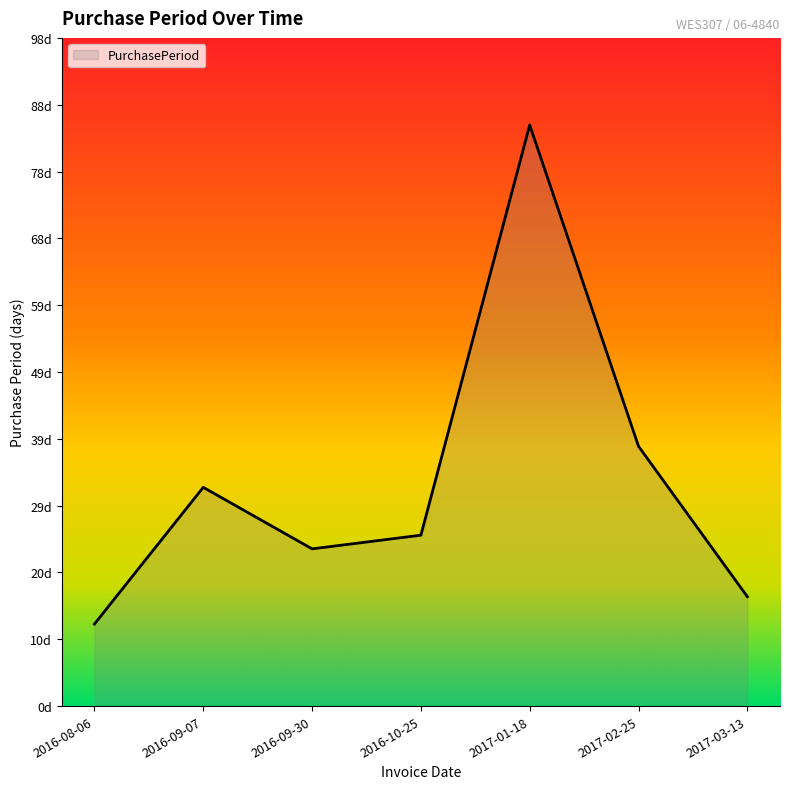

Reading left to right, extract all data points from this chart.

12	32	23	25	85	38	16